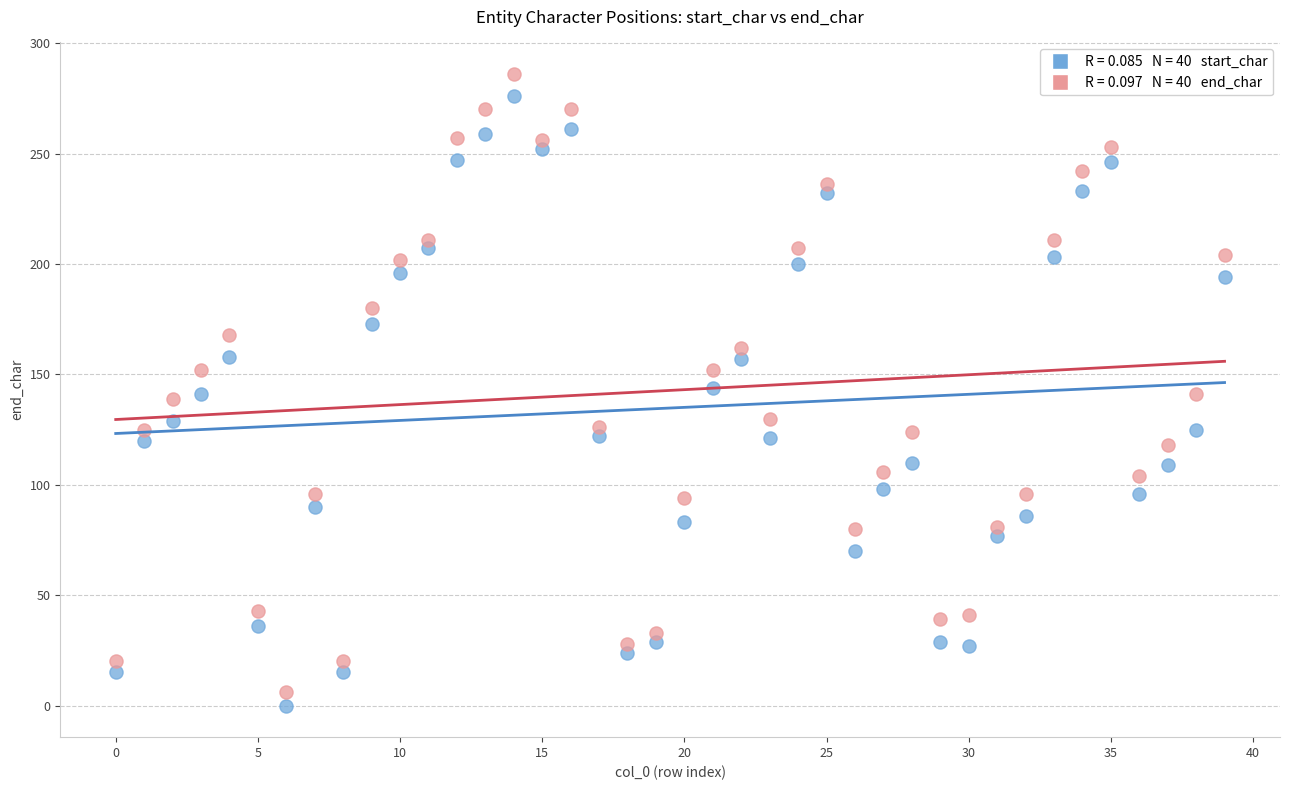

Across all data points, what is the range of Y values (max minus min)?

286